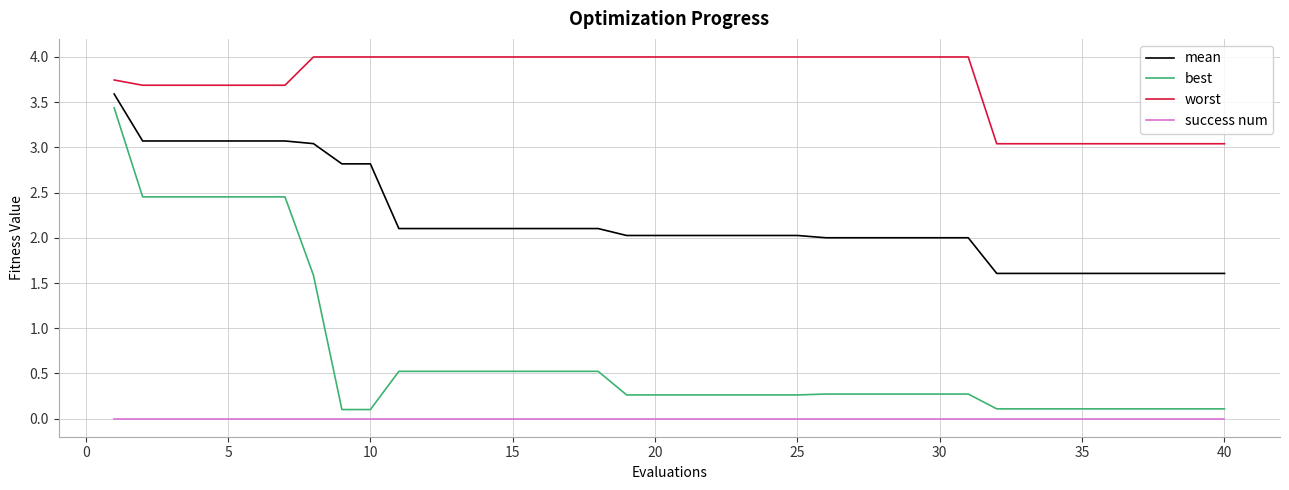

How many lines are shown in the chart?

4